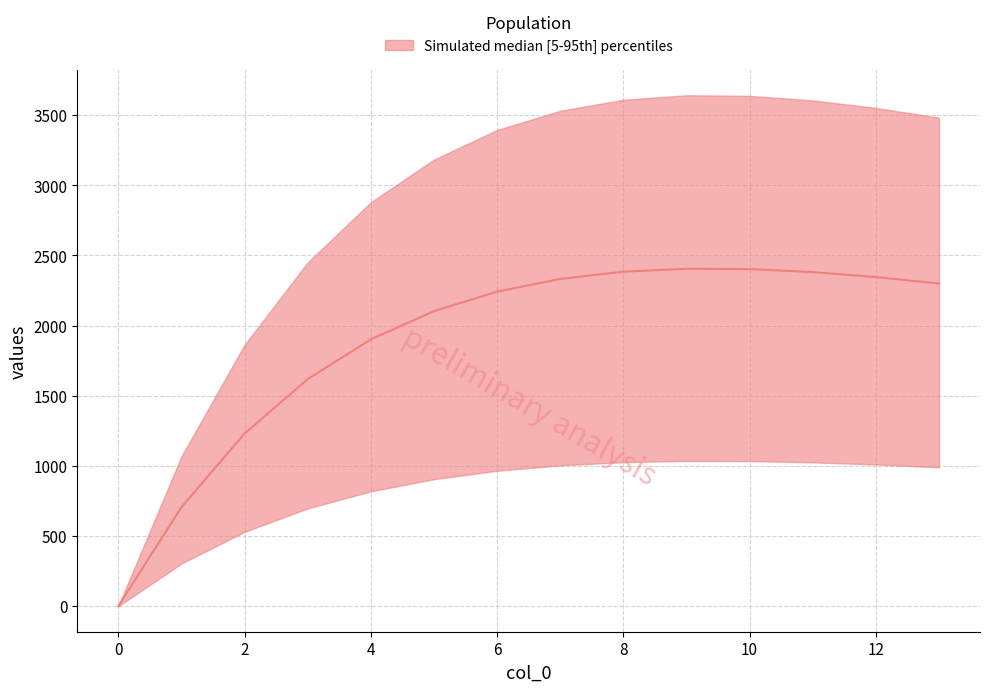

Reading left to right, extract all data points from this chart.

0=0.0	1=705.6	2=1230.2	3=1618.2	4=1901.4	5=2102.5	6=2241.6	7=2332.0	8=2383.8	9=2405.2	10=2402.5	11=2381.0	12=2345.5	13=2299.6